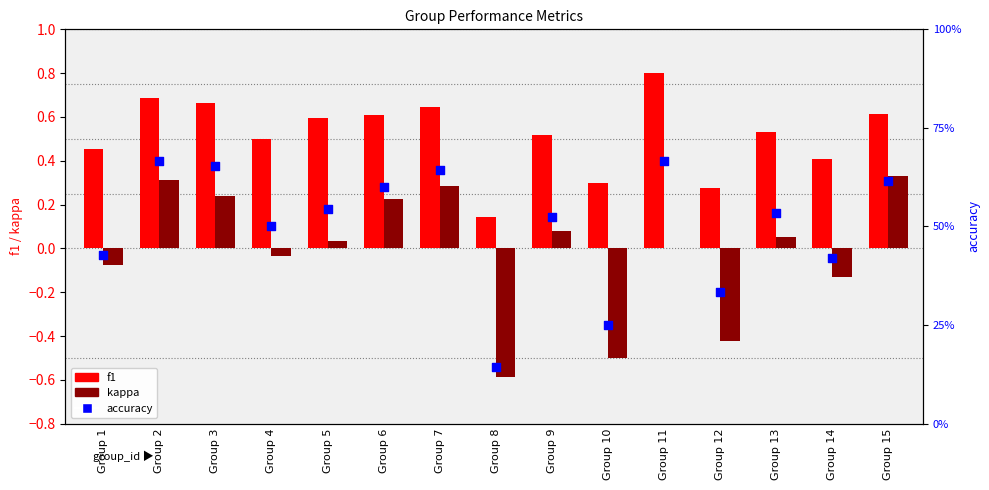

Which series contains the highest Y value?

f1